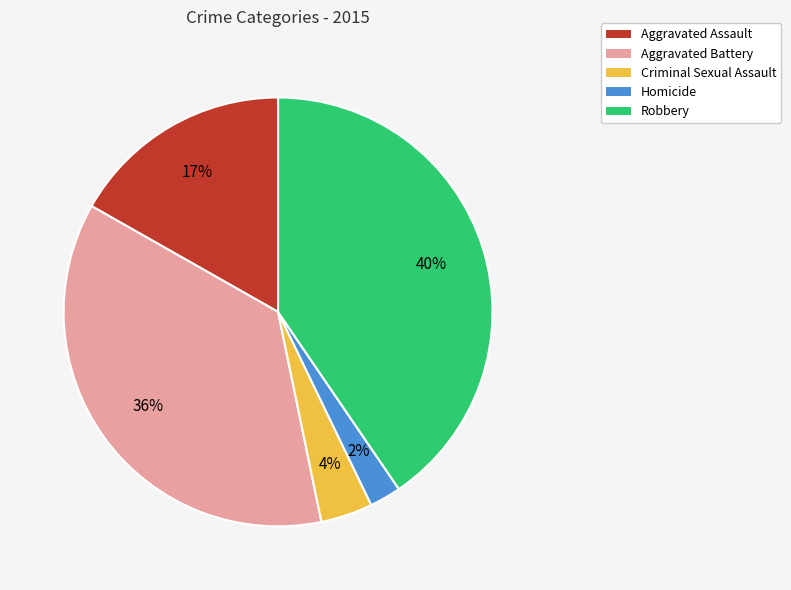

The Robbery slice represents 40% of the pie. True or false?

True